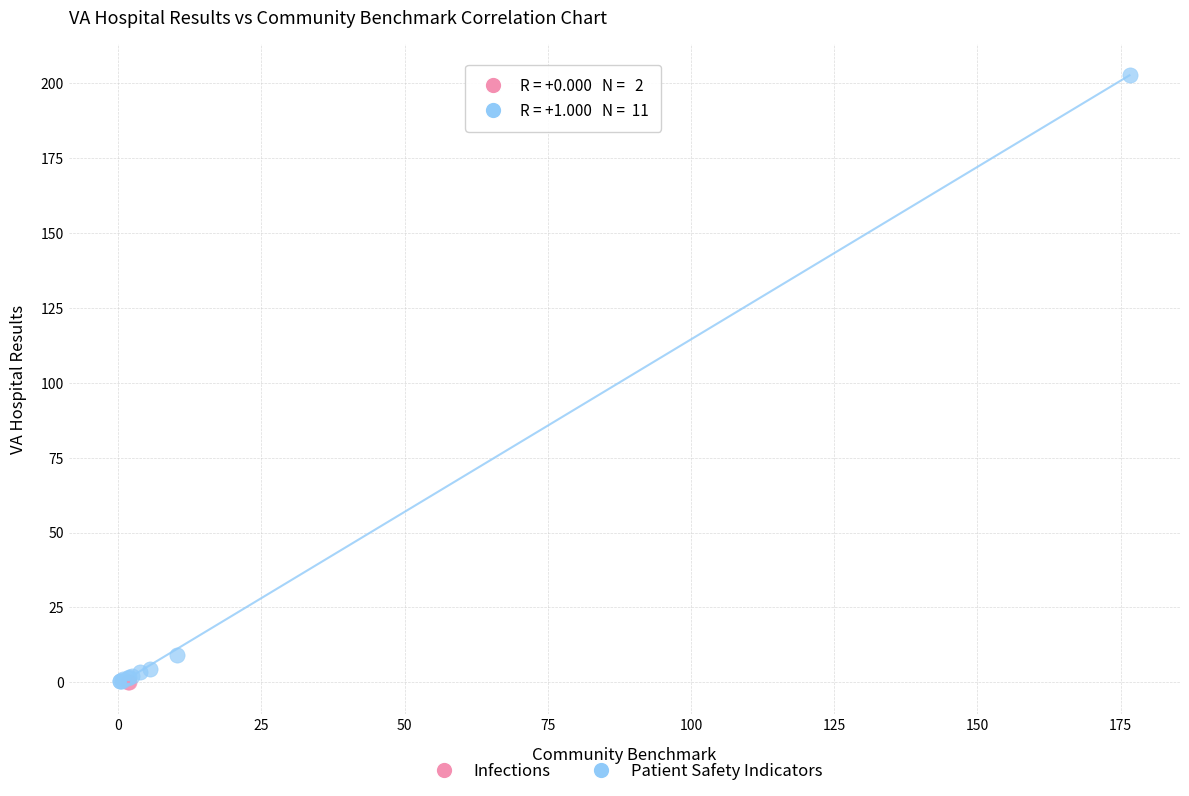

What are all the series names shown in the legend?

Infections, Patient Safety Indicators